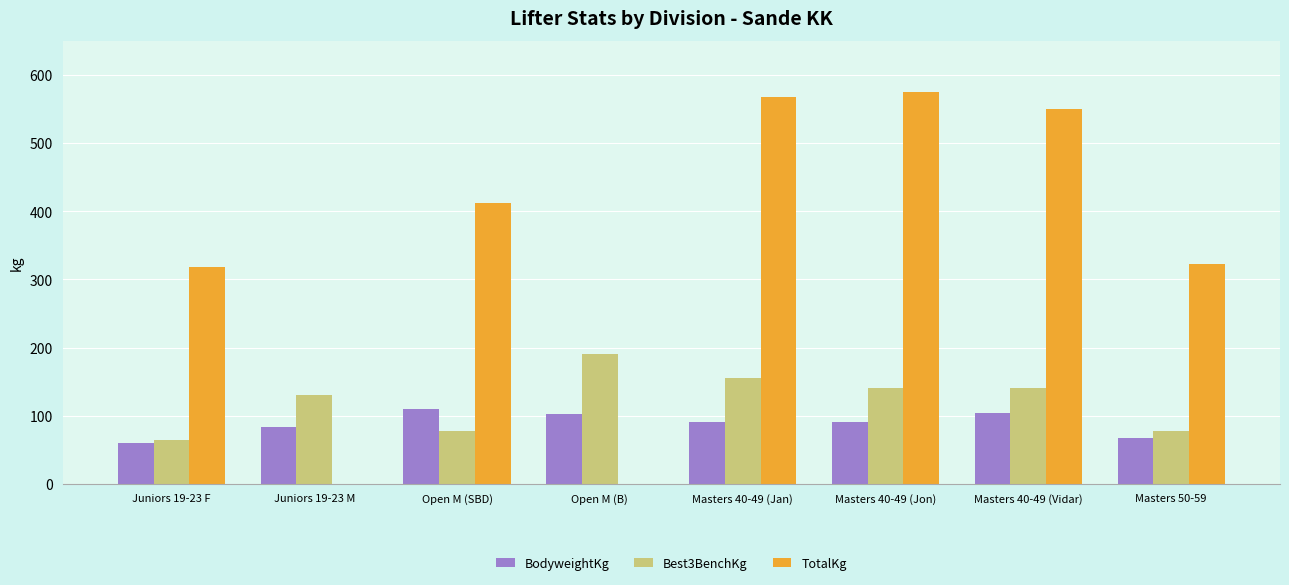

Which series has the largest total across all categories?

TotalKg